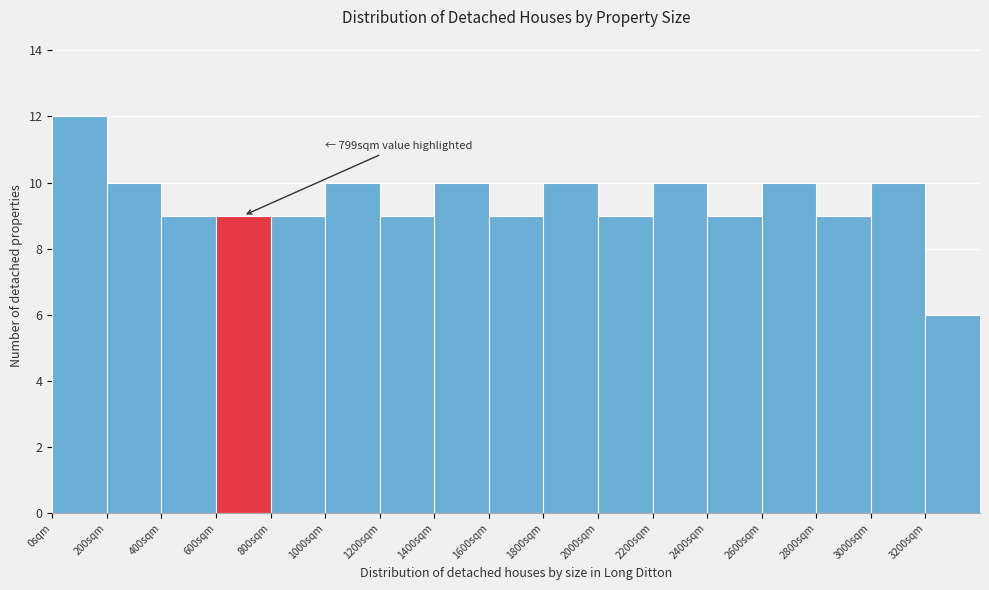

Over which range of the x-axis is the bar tallest?

0 to 200